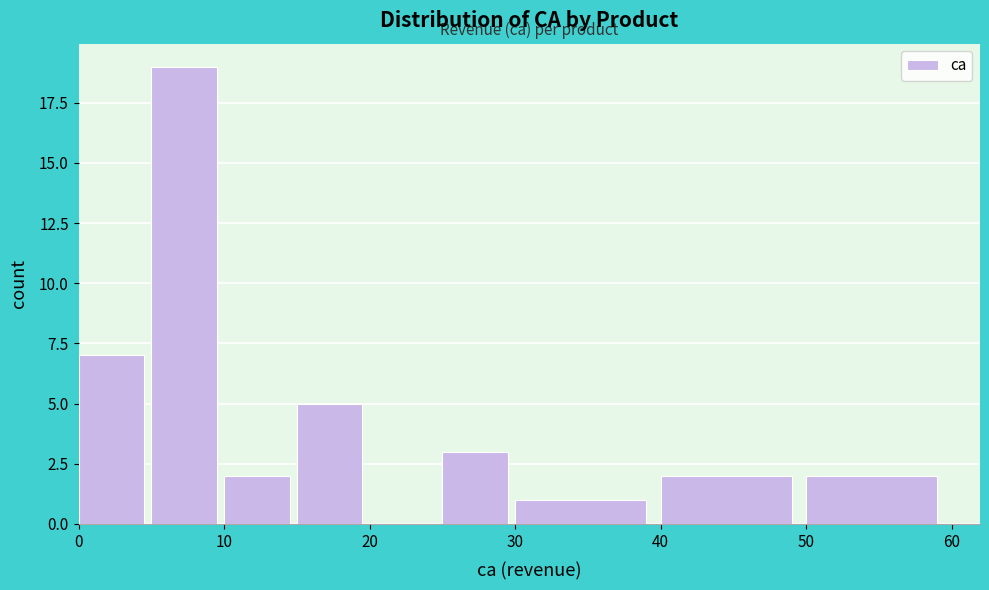

How tall is the bar that spans 30 to 40 on the x-axis? The values are not printed on the chart, so give them approximately, as read against the axis.

1